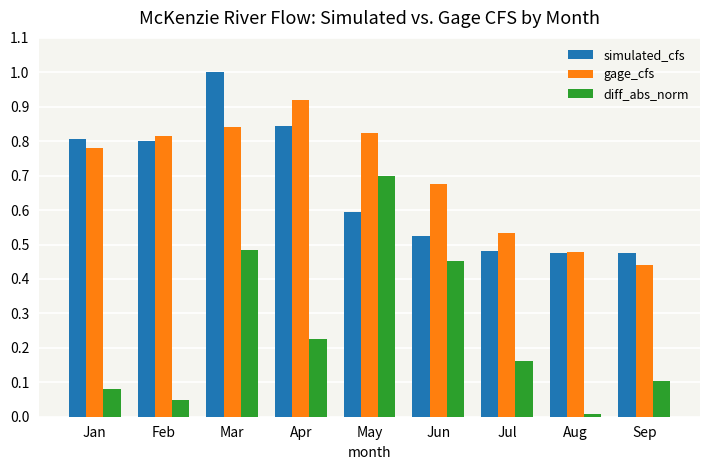

At which category is the sum across all series the highest?

Mar